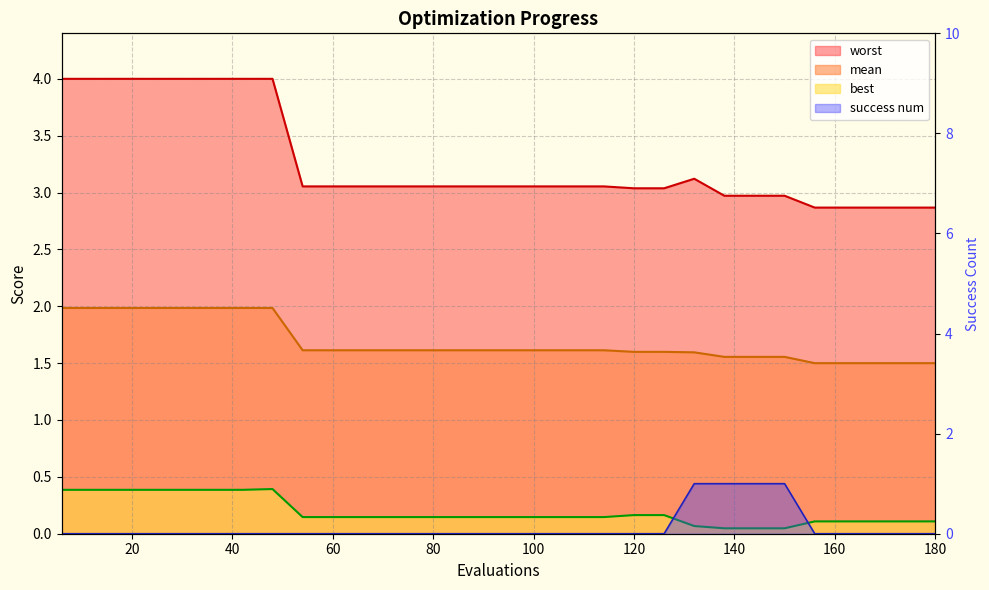

At which label does success num reach its peak?

132